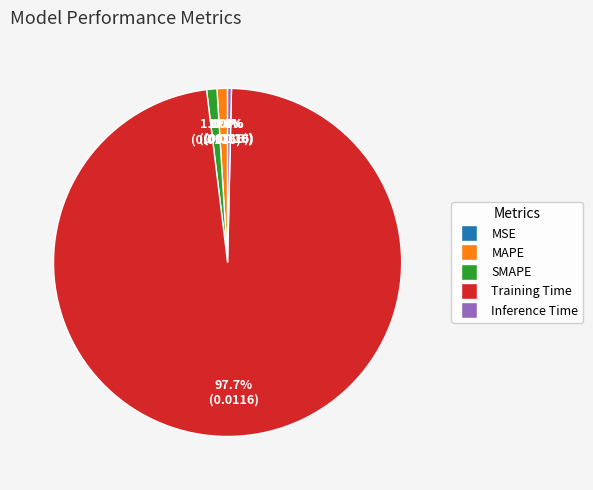

What percentage is the SMAPE slice, to the nearest percent?

1%